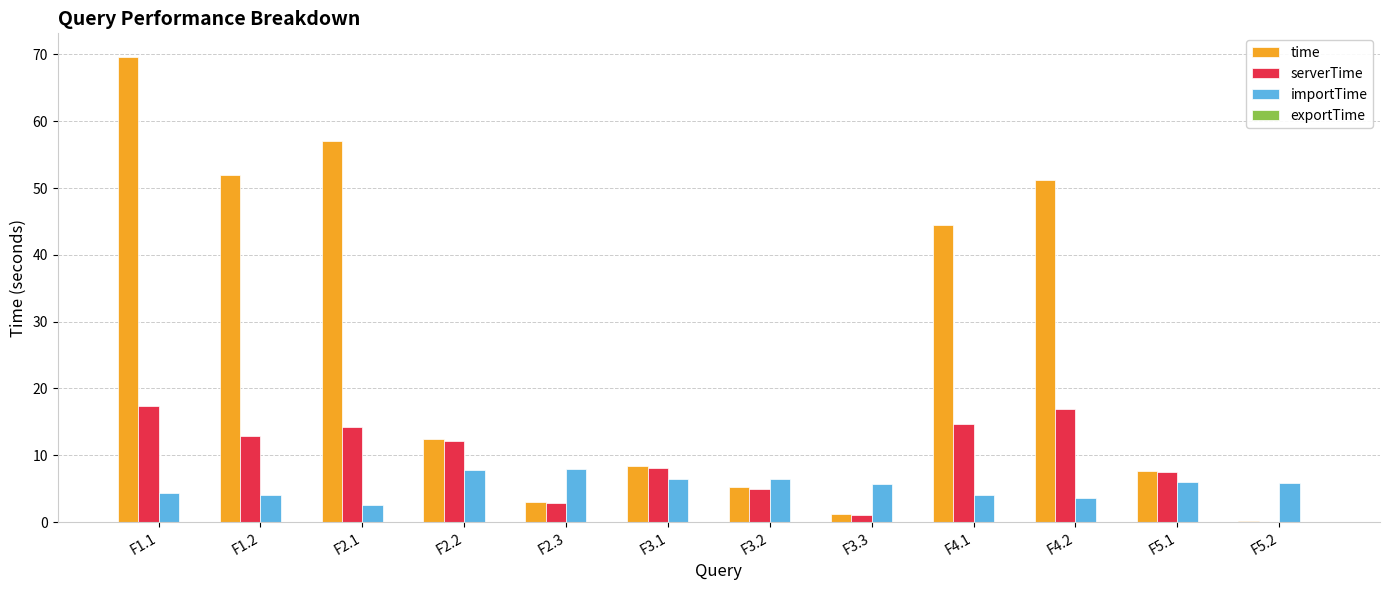

At which label does serverTime first exceed 12?

F1.1